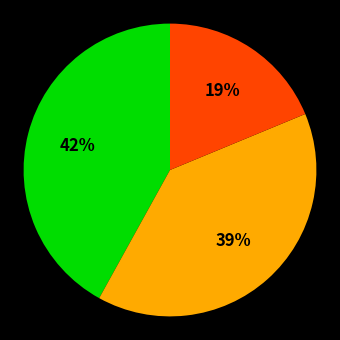

Count the number of slices in the pie.

3